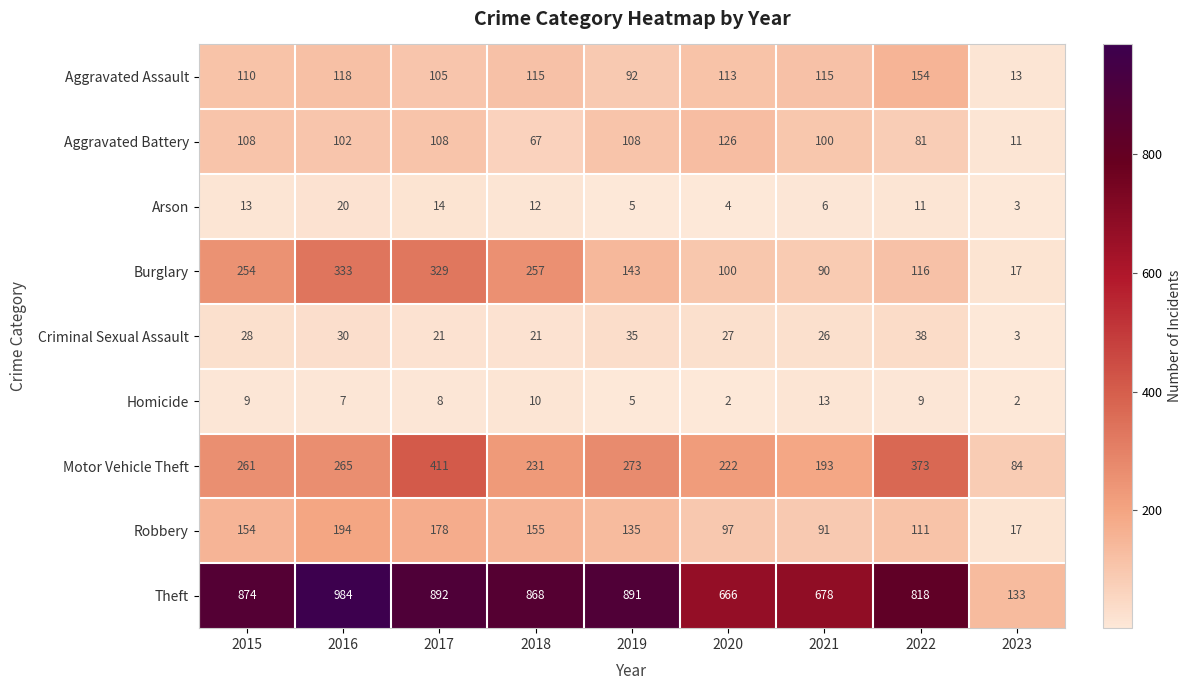

What is the difference between the Burglary values at 2021 and 2015?

164